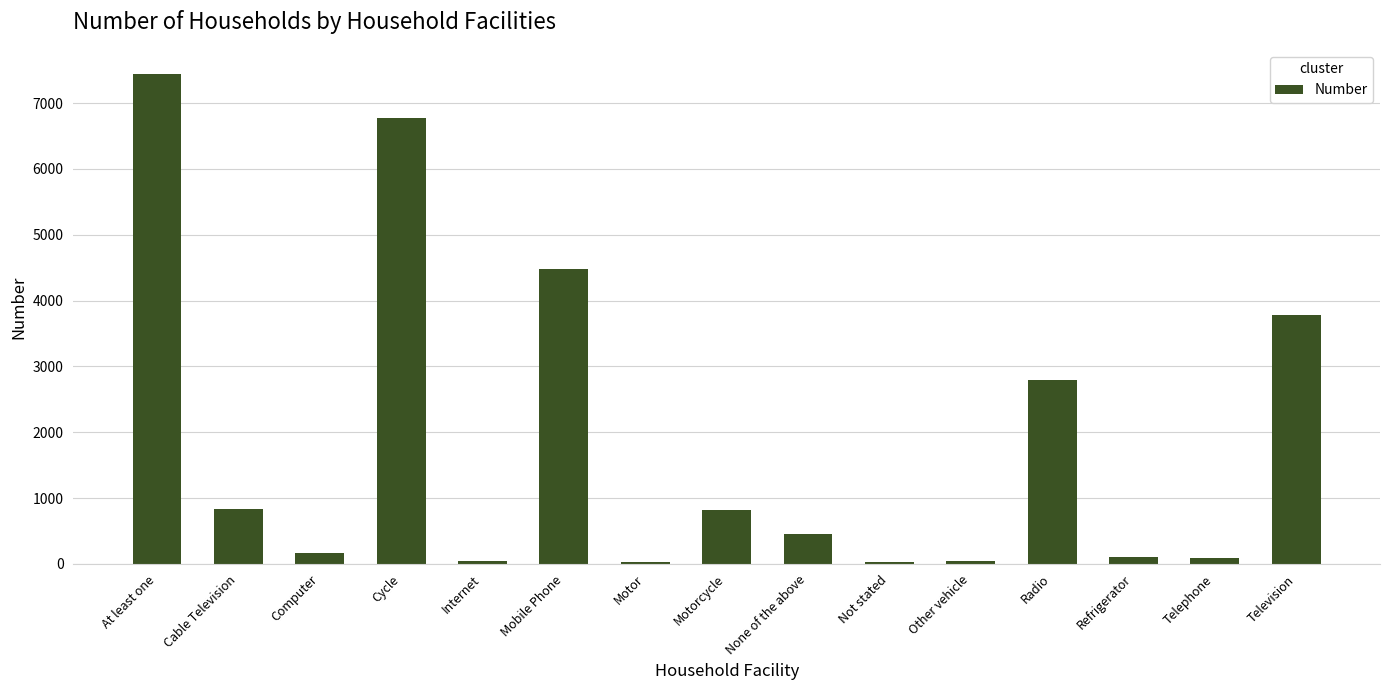

Approximately how many times larger is the value at None of the above compared to Cable Television?

0.5